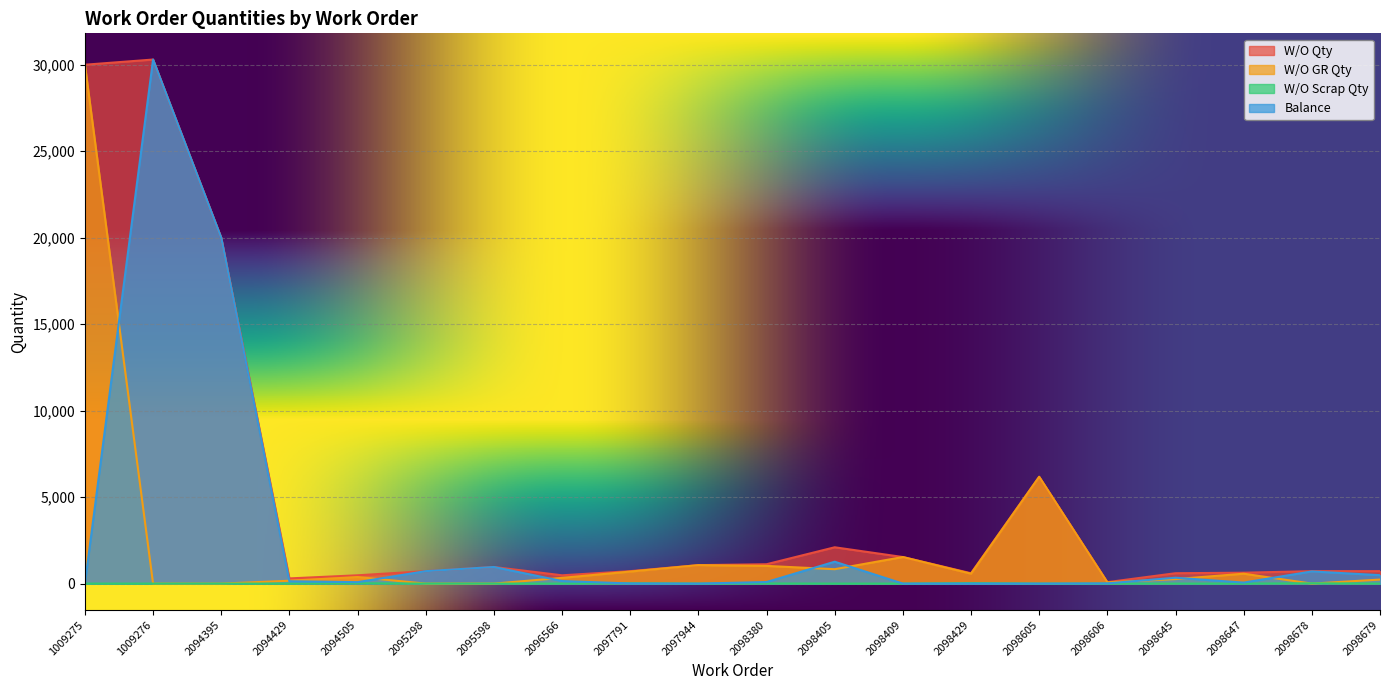

Where does the W/O Qty series first go above 720?

1009275